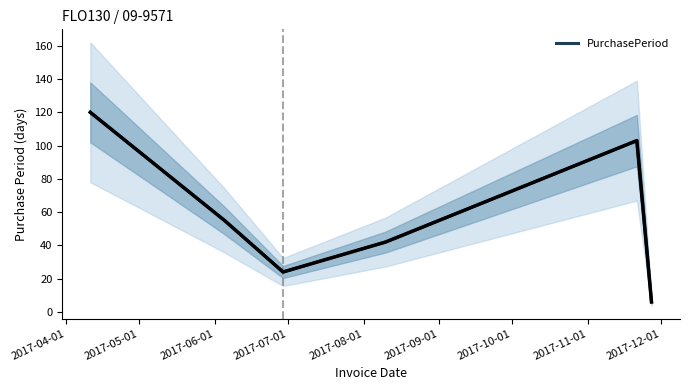

What is the highest value of the PurchasePeriod series?

120